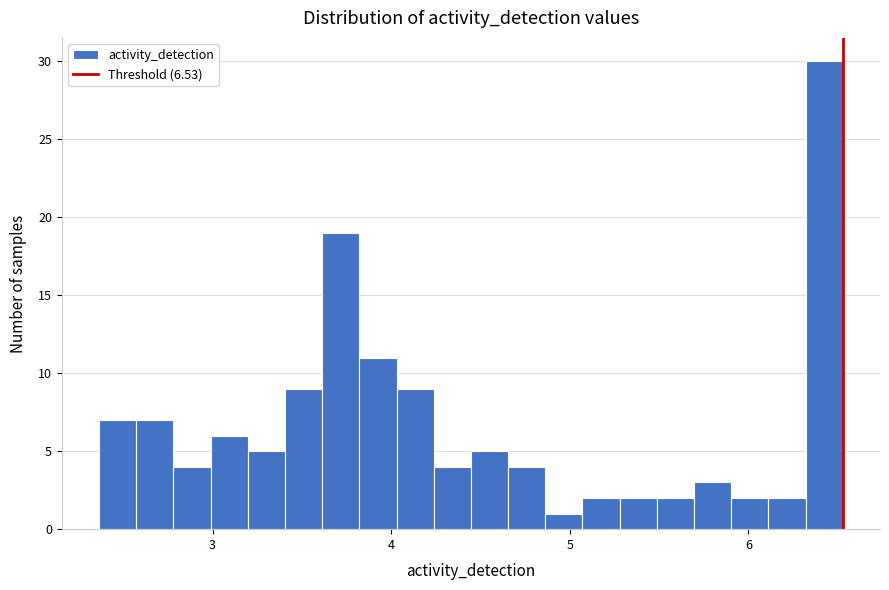

Around what value on the x-axis is the tallest bar? Give the approximate position of its centre, as read against the axis.

6.4